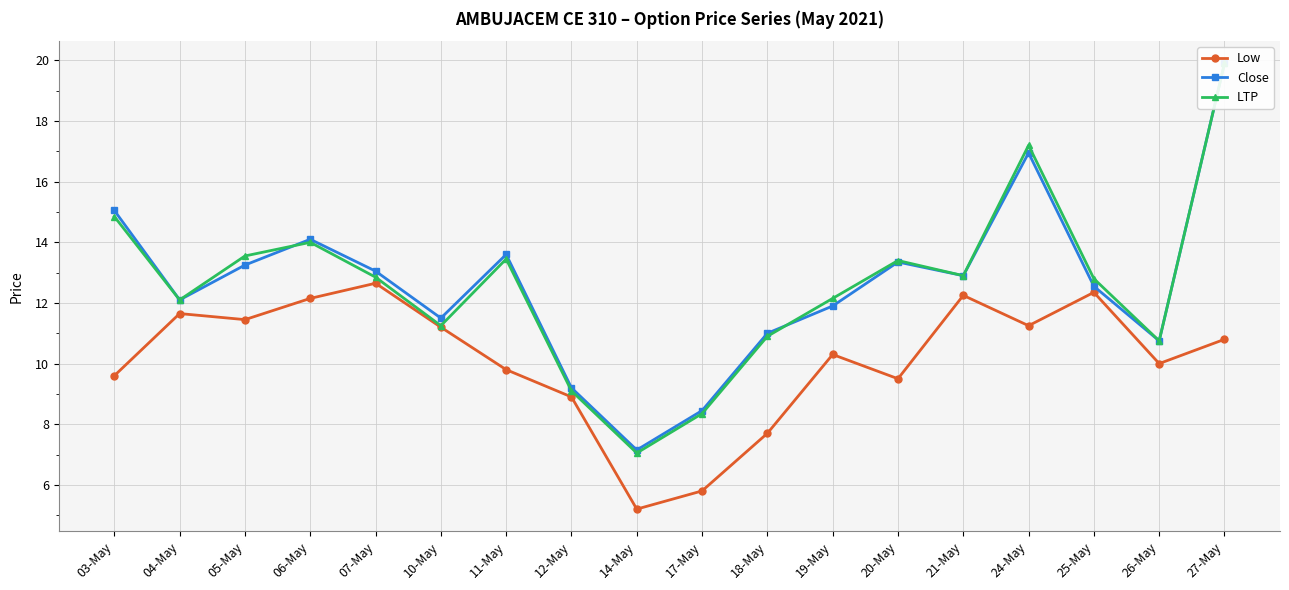

List the series in order of their peak value, highest first.

Close, LTP, Low